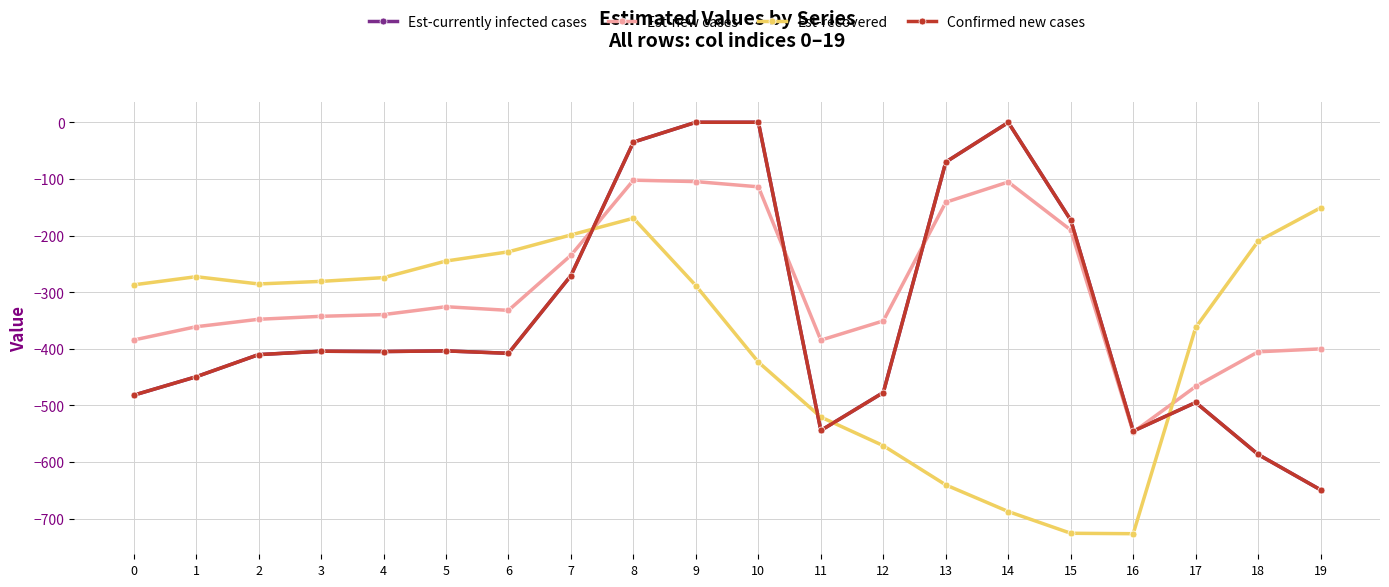

The Est-new cases series shows -529.1 at 11. True or false?

False